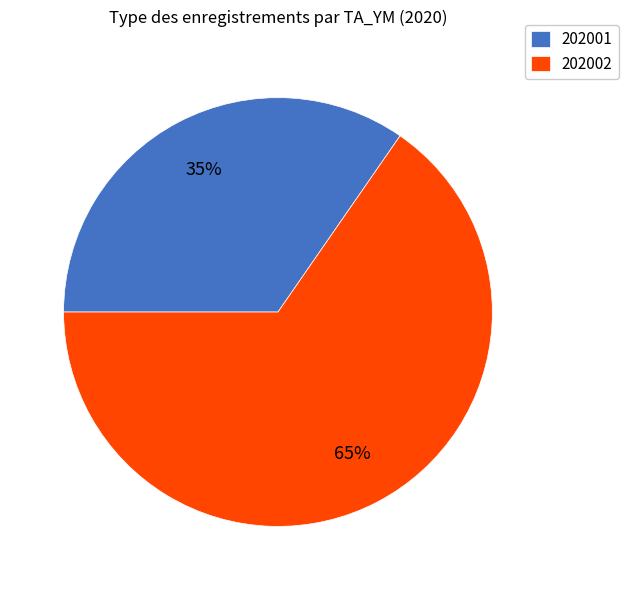

Which slice is the smallest?

202001